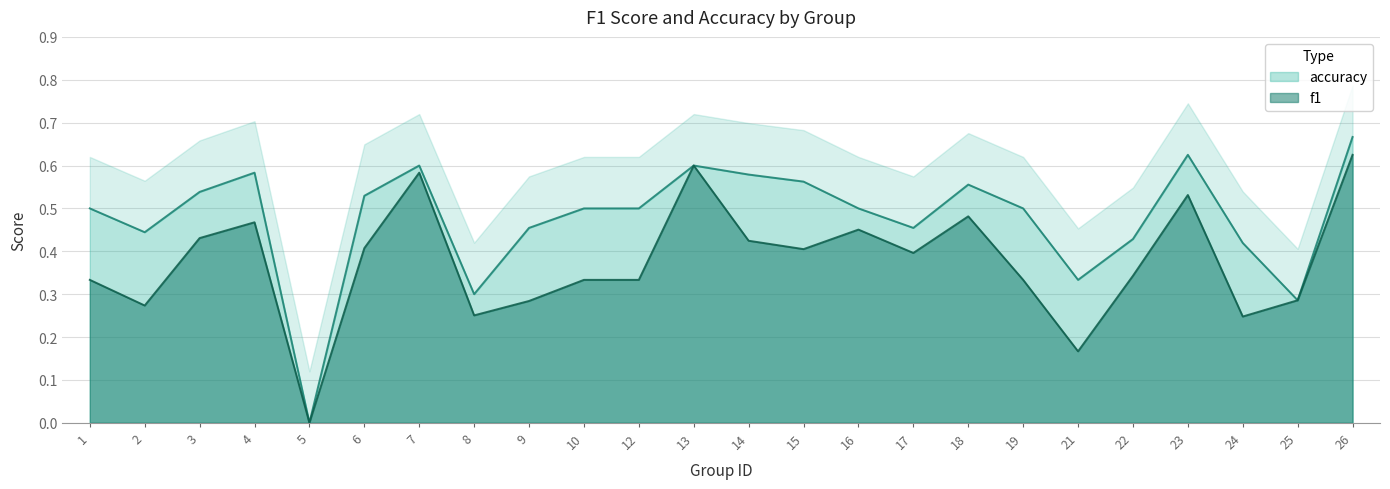

Does the chart display data point markers on the line(s)?

No